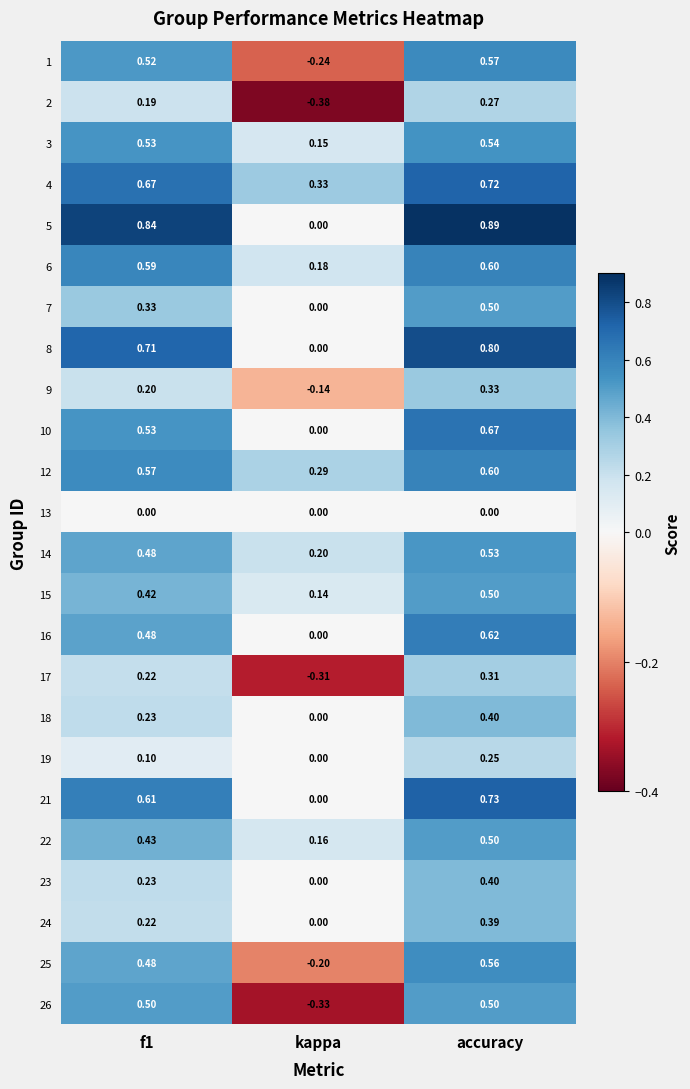

Which series has the largest range (max minus min)?

5